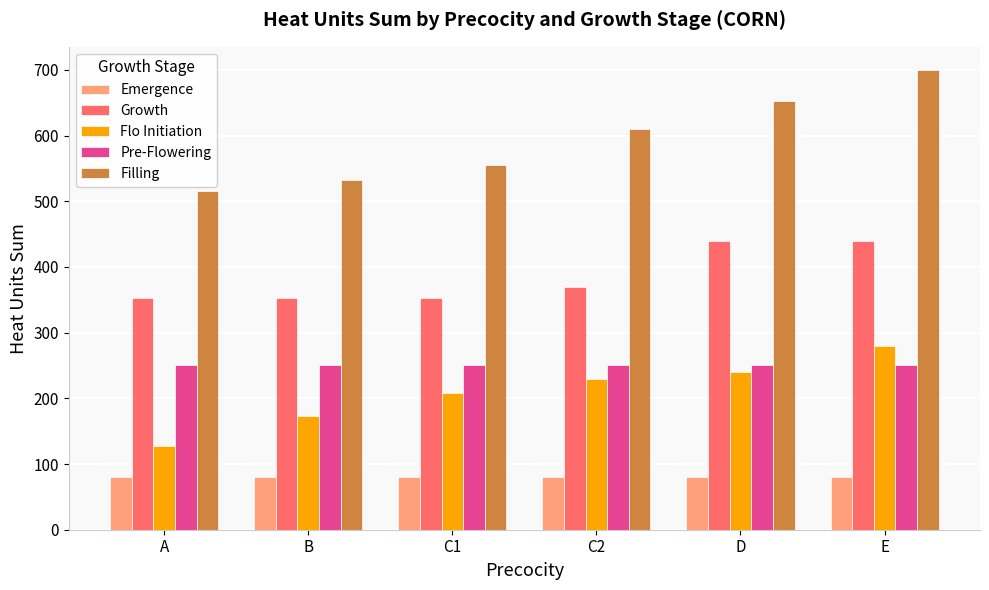

Which category has the highest value across all series?

E